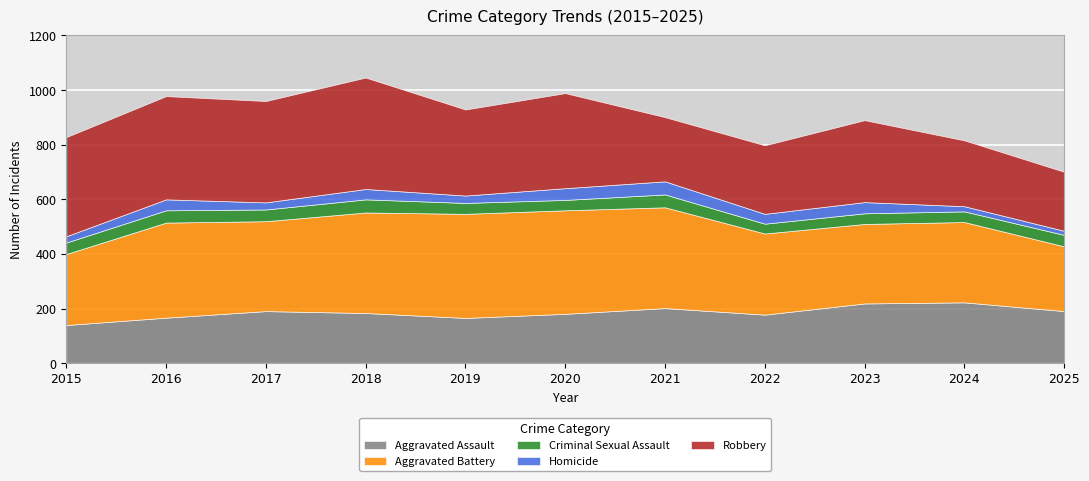

What are all the series names shown in the legend?

Aggravated Assault, Aggravated Battery, Criminal Sexual Assault, Homicide, Robbery